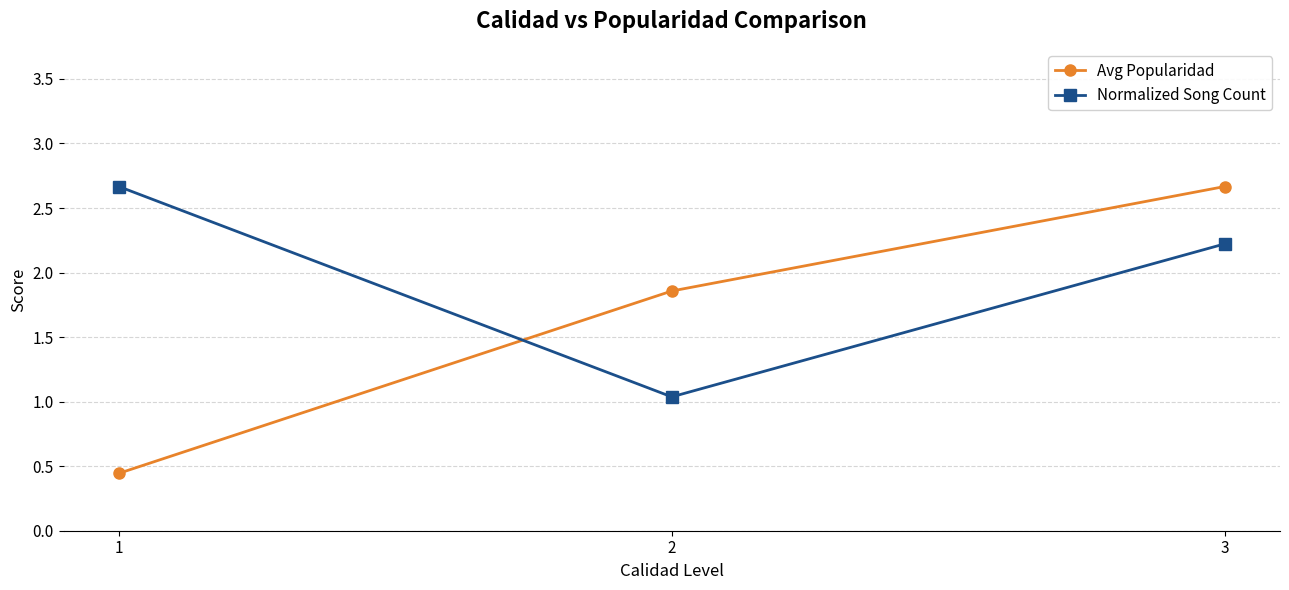

What is the difference between the Avg Popularidad values at 2 and 3?

0.8